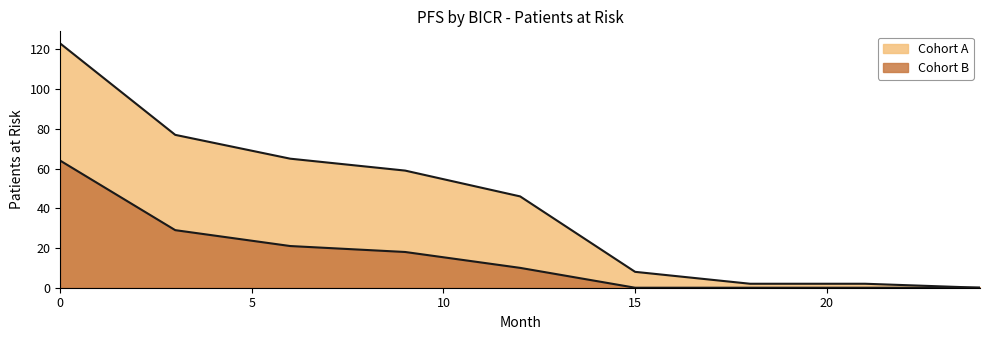

True or false: Cohort A and Cohort B cross at least once.

False